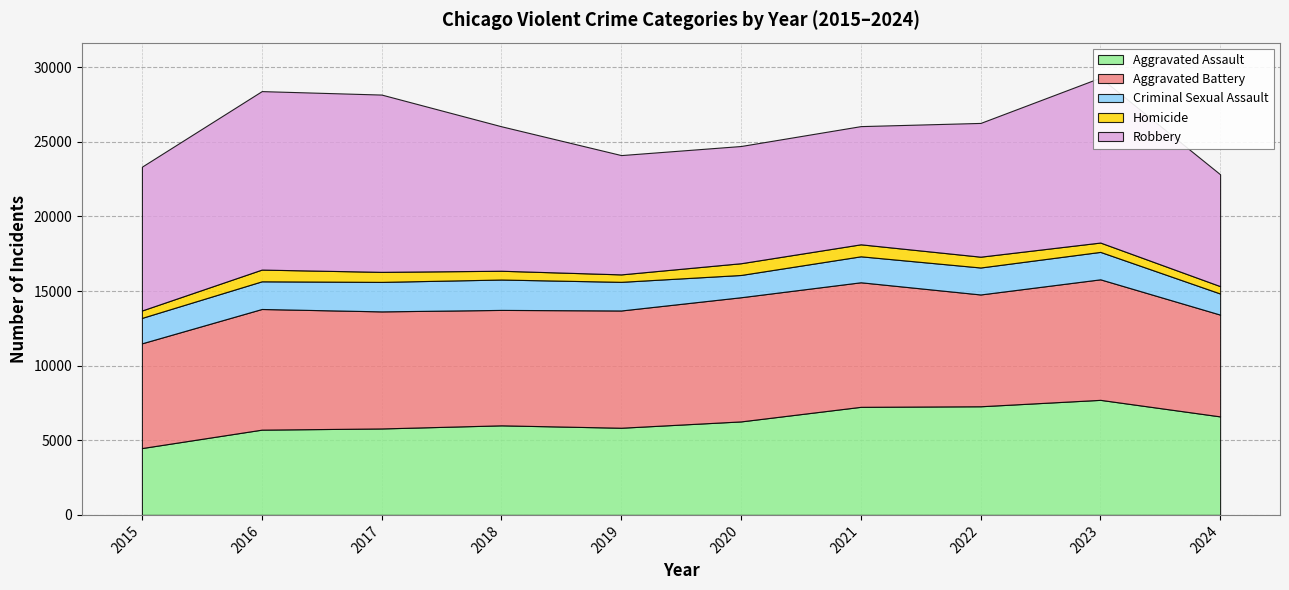

How many data points does each series have?

10